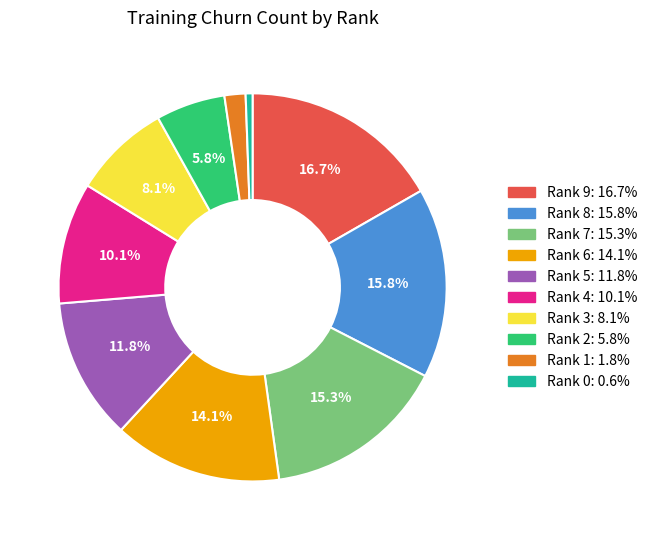

What percentage is the Rank 9 slice, to the nearest percent?

17%